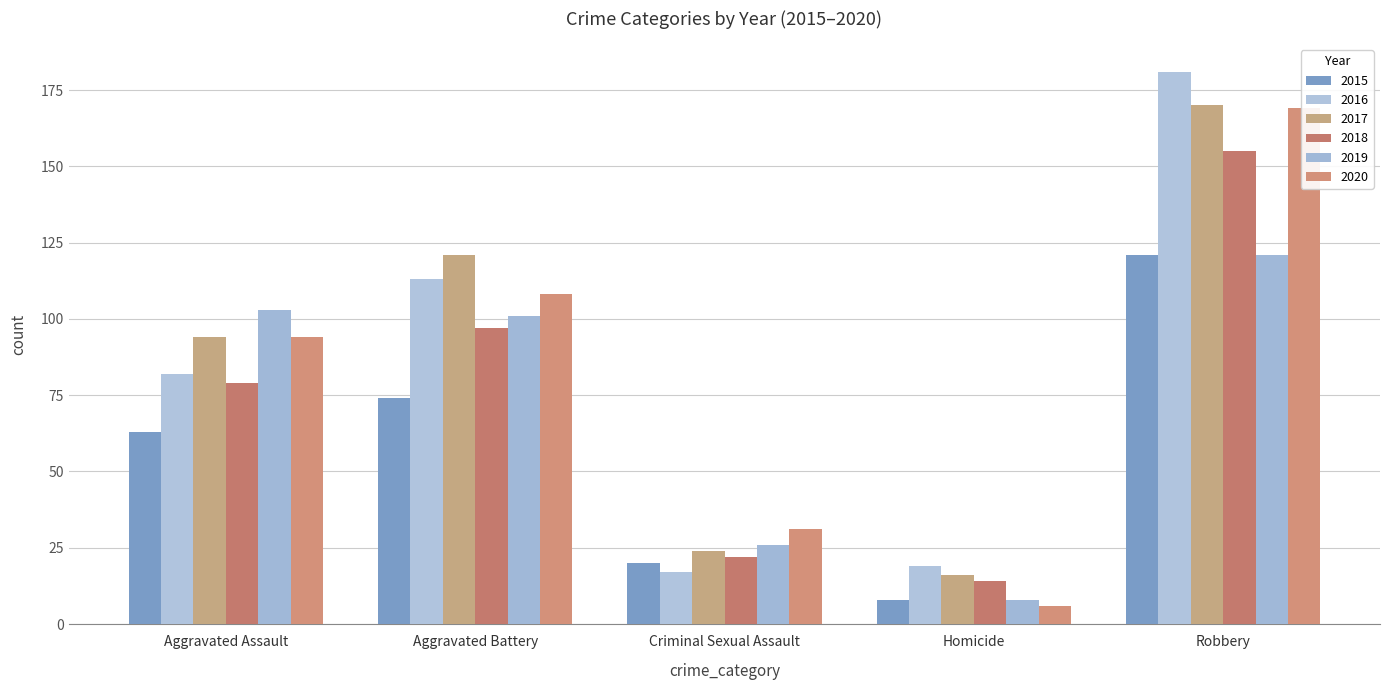

What is the difference between the second highest and minimum values in the 2020 series?

102